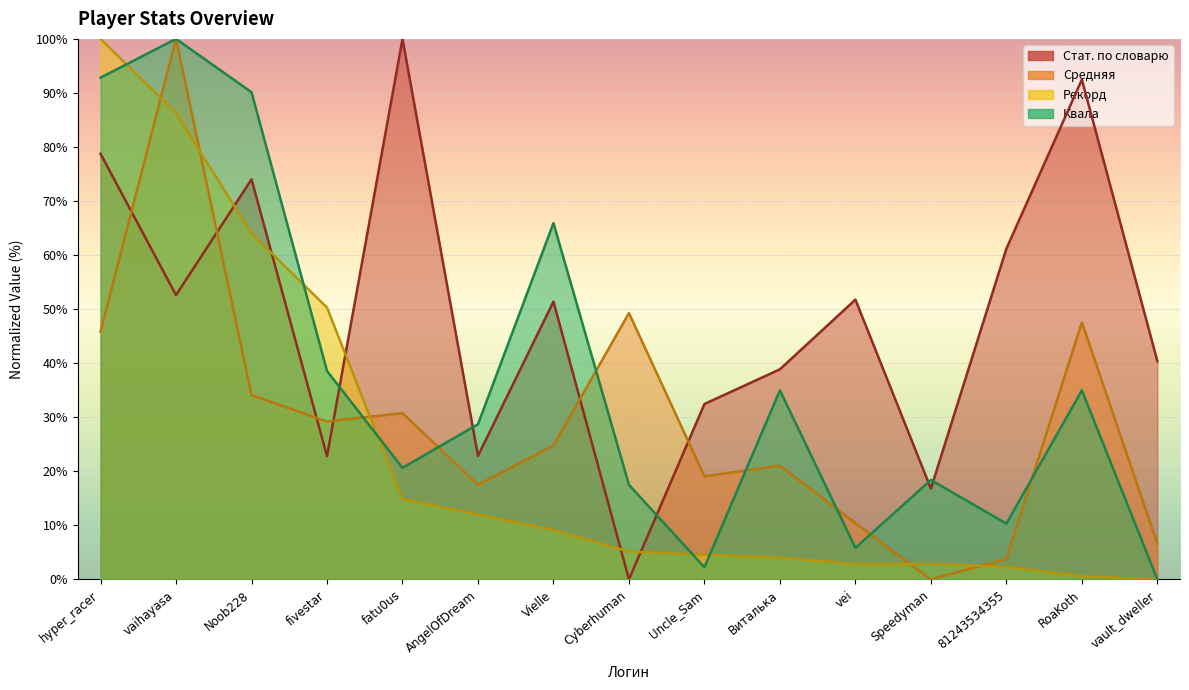

At which category is the sum across all series the highest?

vaihayasa